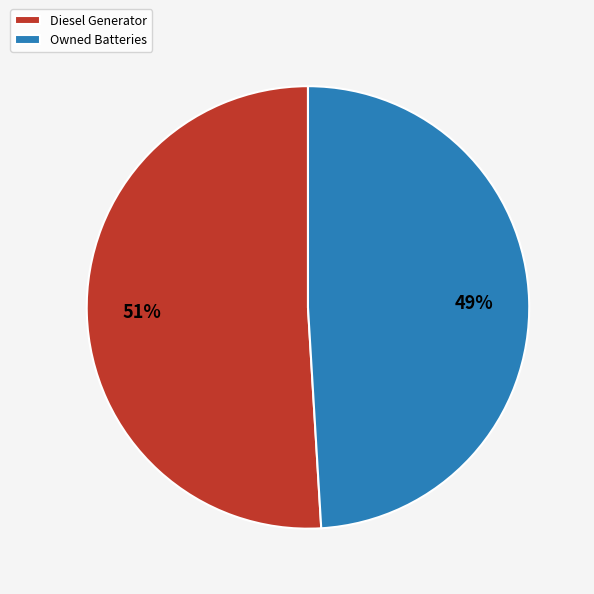

To the nearest percent, what is the difference between the largest and smallest slice percentages?

2%